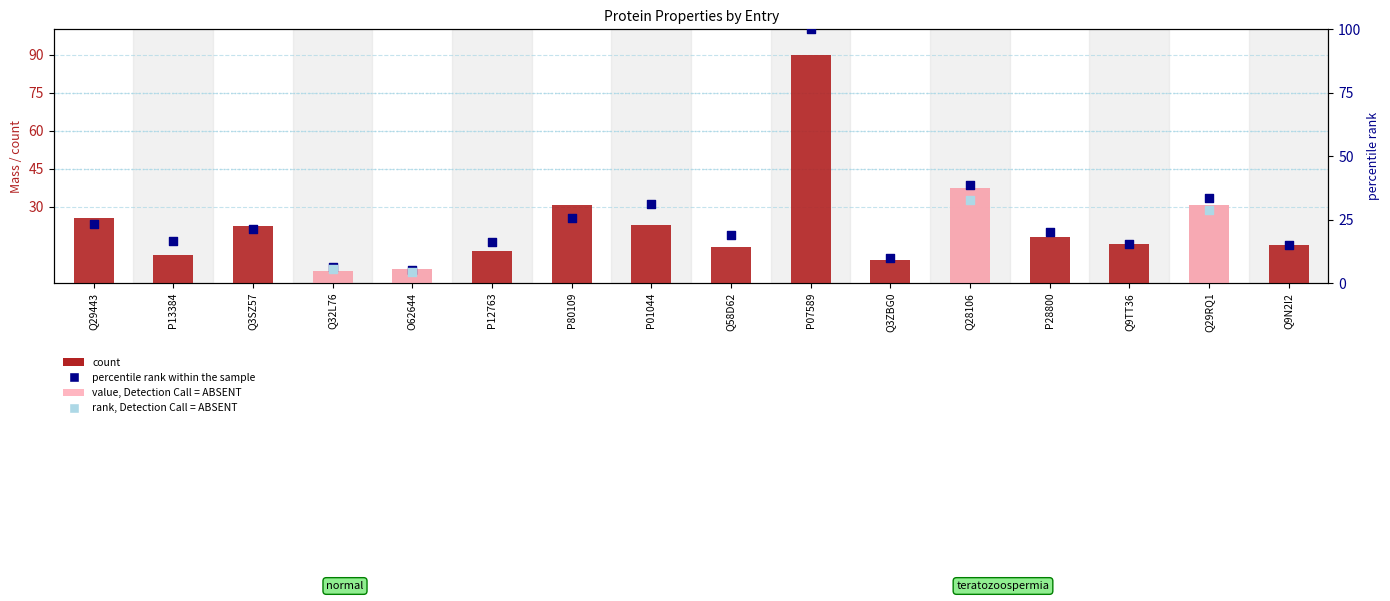

At how many categories does at least one series exceed 68?

1